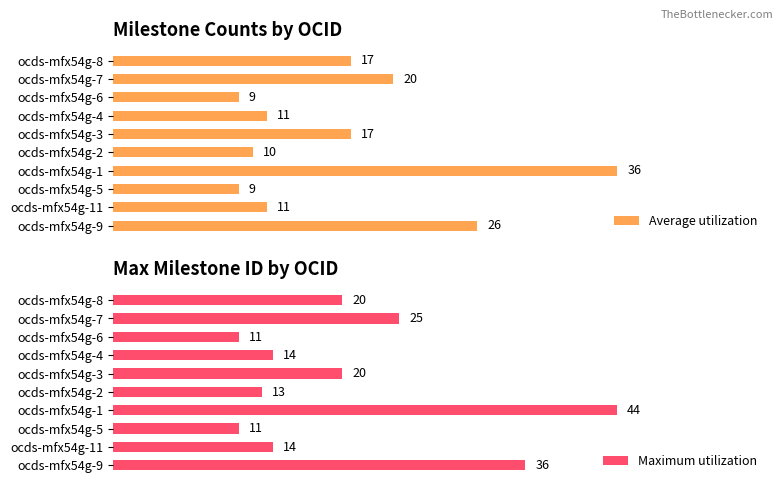

How many categories are shown in the chart?

10